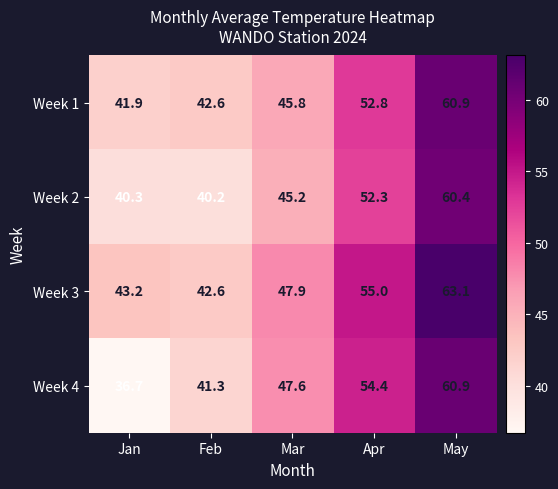

Which series has the largest total across all categories?

Week 3